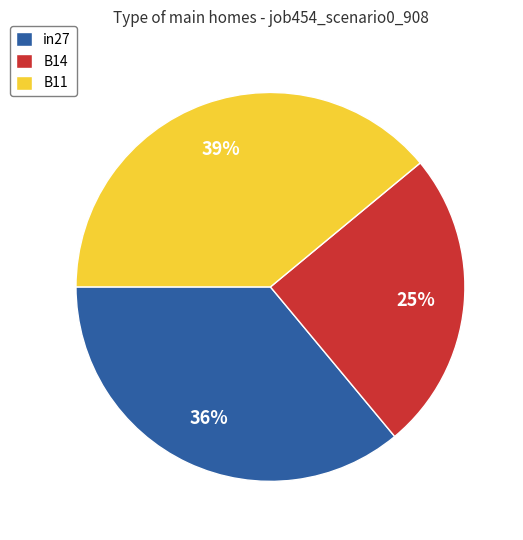

Rank the categories by value from lowest to highest.

B14, in27, B11